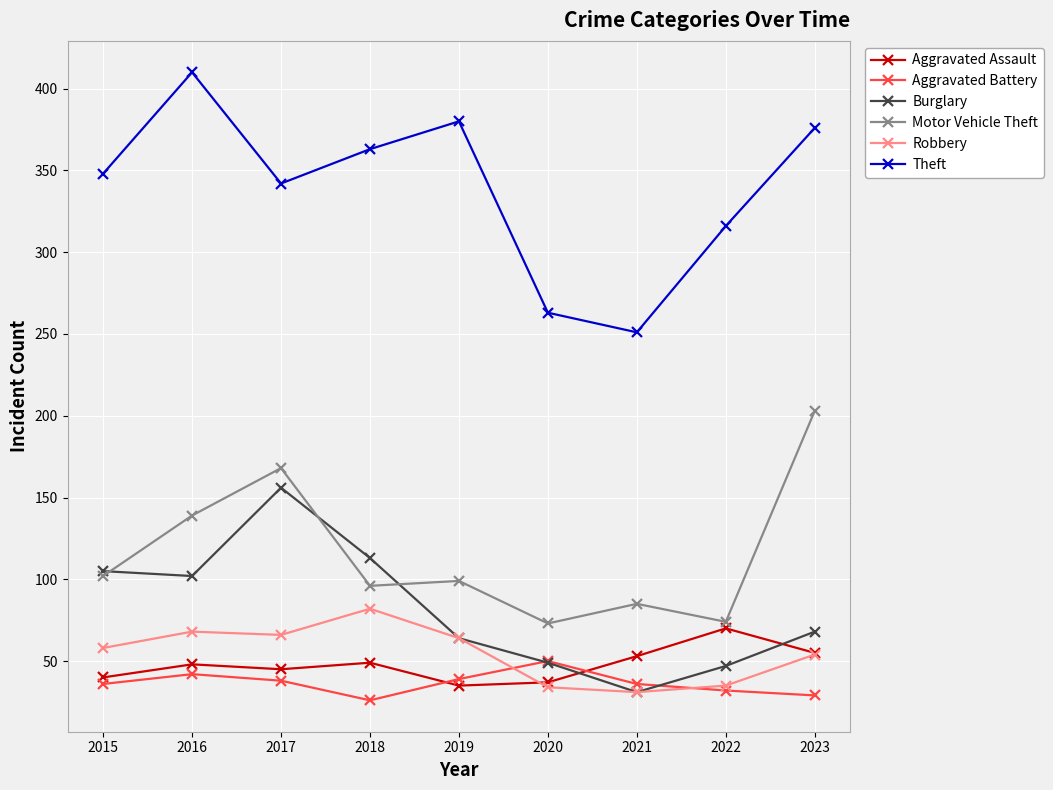

Is it true that Theft equals 348 at 2015?

True